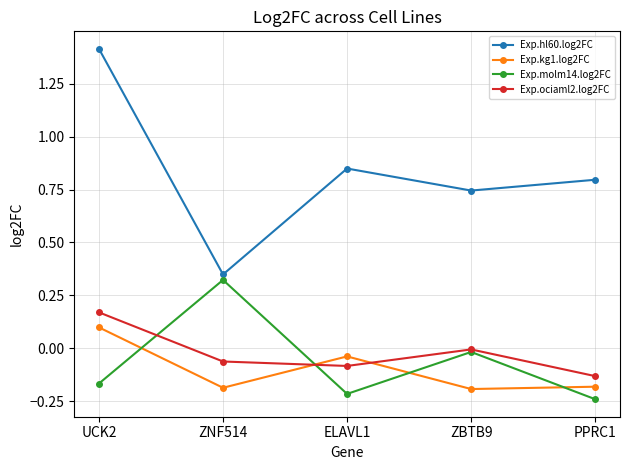

Count the Exp.kg1.log2FC values in the range 0 to 1.

1